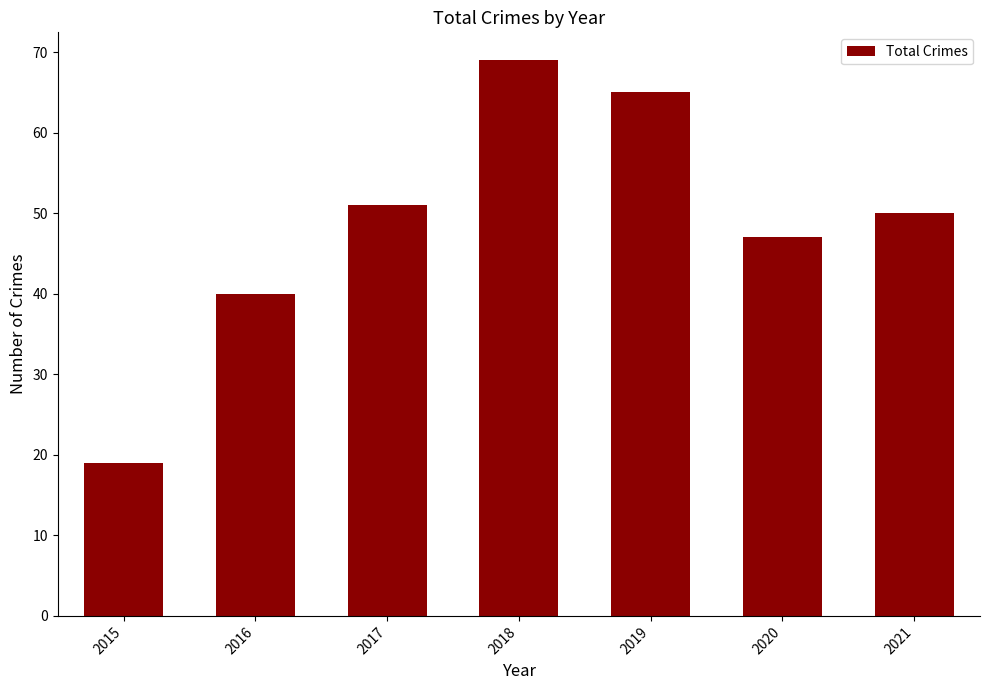

Which label corresponds to the largest value in the chart?

2018